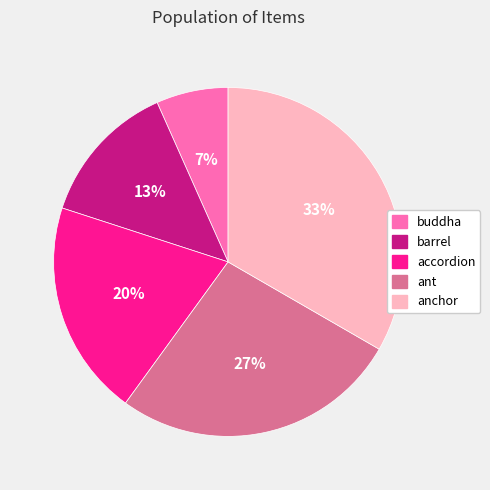

What is the largest slice in the pie chart?

anchor